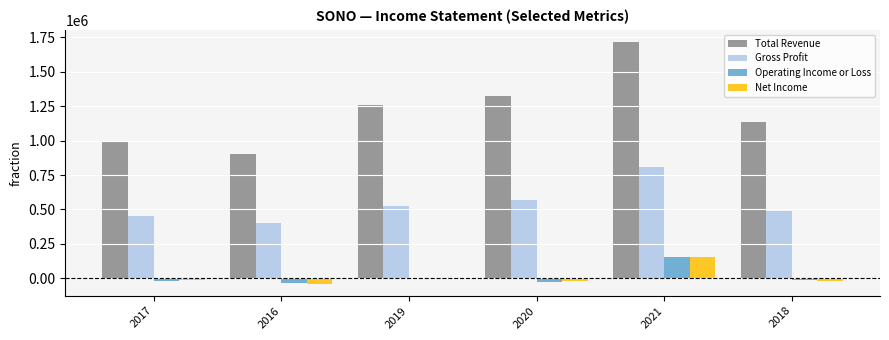

At which category does the chart reach its peak across all series?

2021